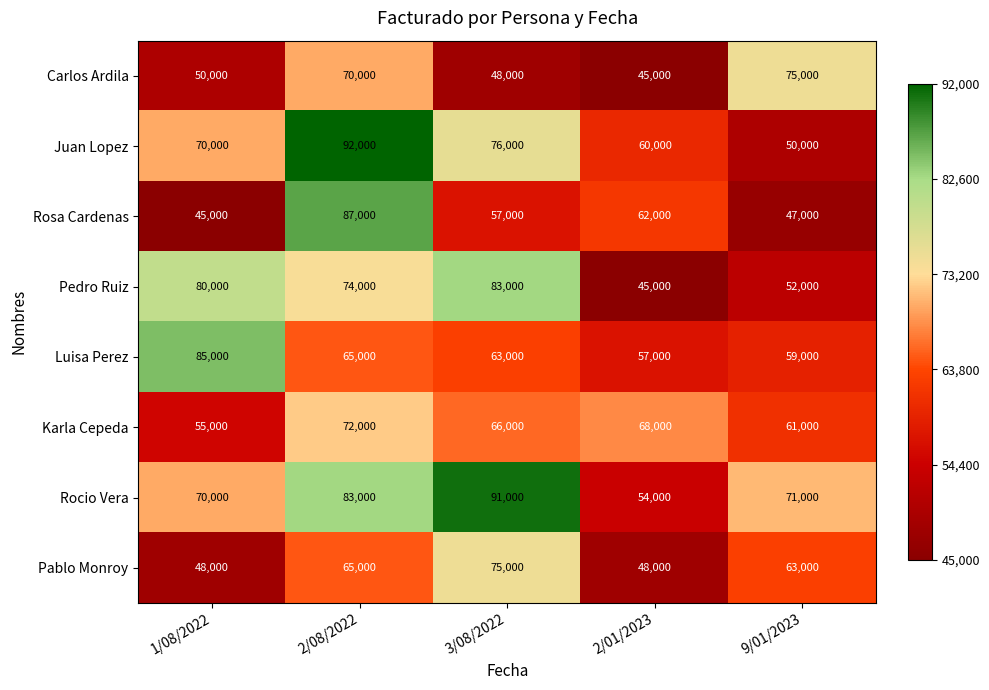

Where is Rosa Cardenas nearest to the value 66000?

2/01/2023